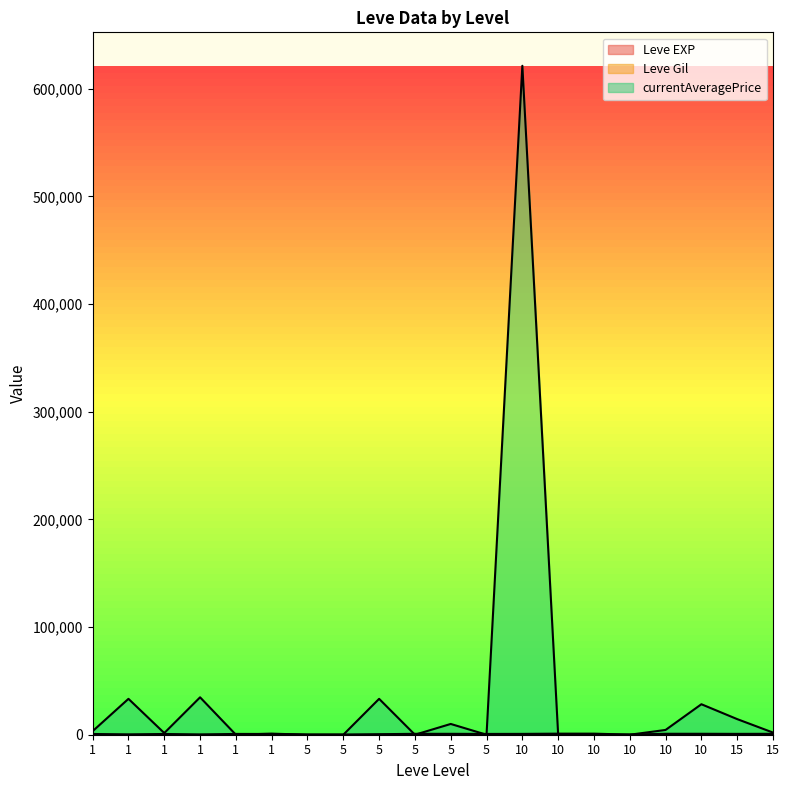

How many values in the currentAveragePrice series exceed 2000?

9